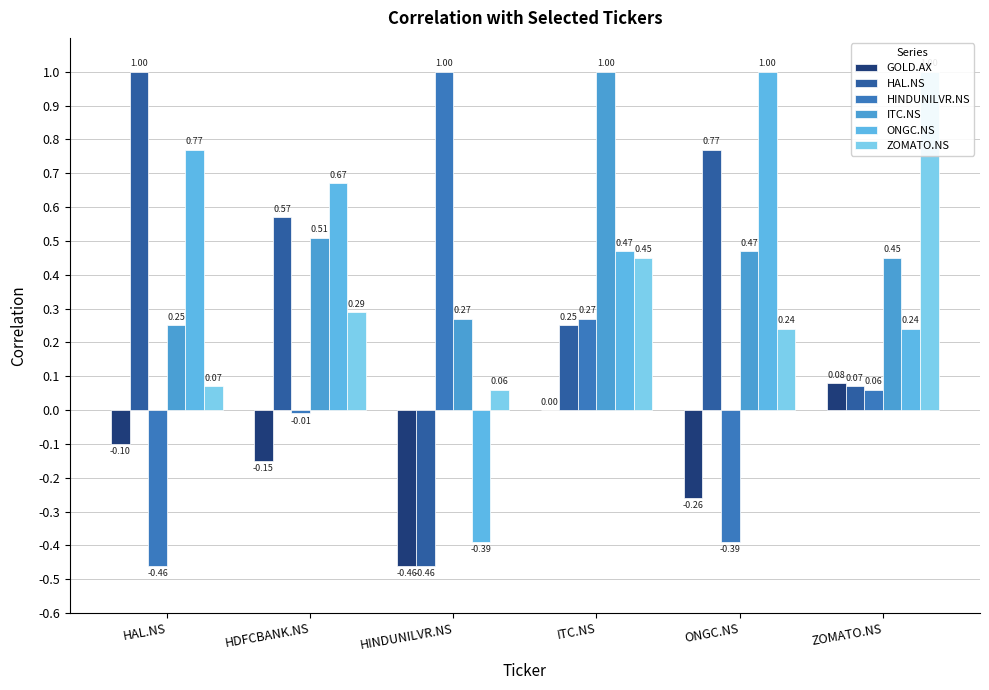

Is the value of HINDUNILVR.NS at HAL.NS greater than the value of ZOMATO.NS at HAL.NS?

No